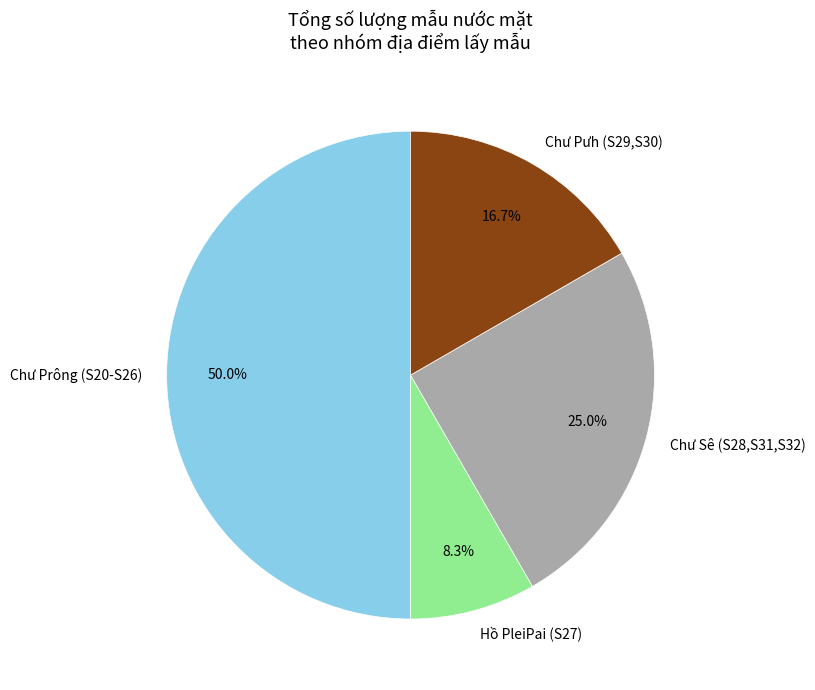

Which category has the smallest portion of the pie?

Hồ PleiPai (S27)